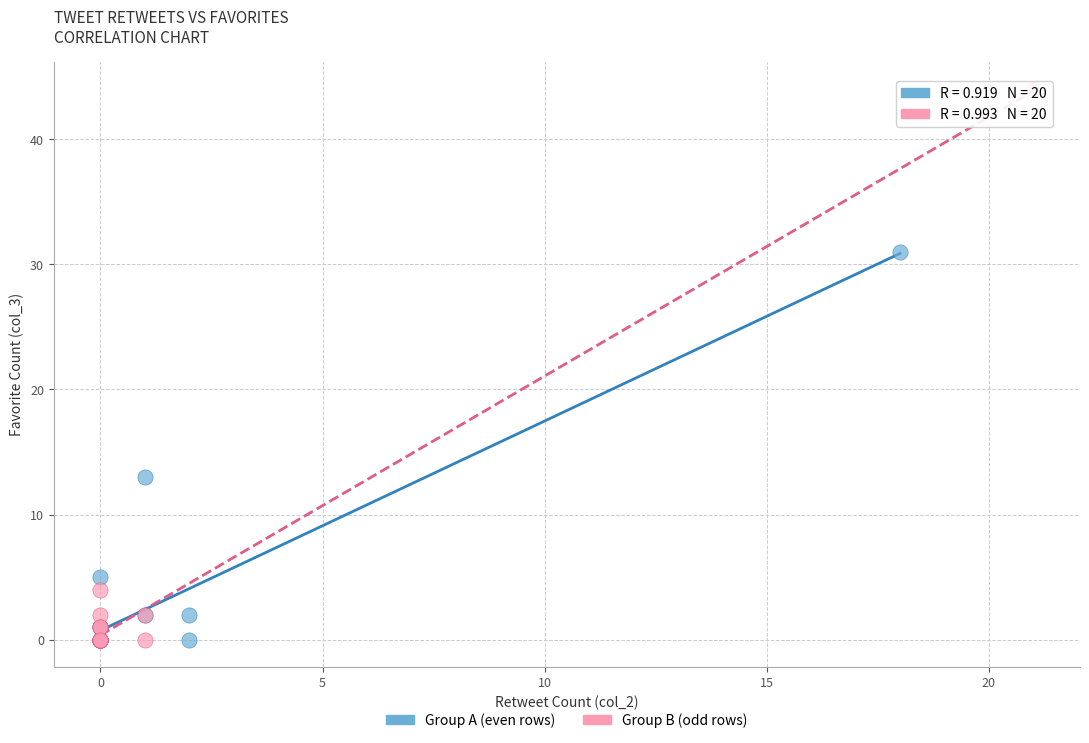

Which series reaches the maximum Y coordinate?

Group B (odd rows)